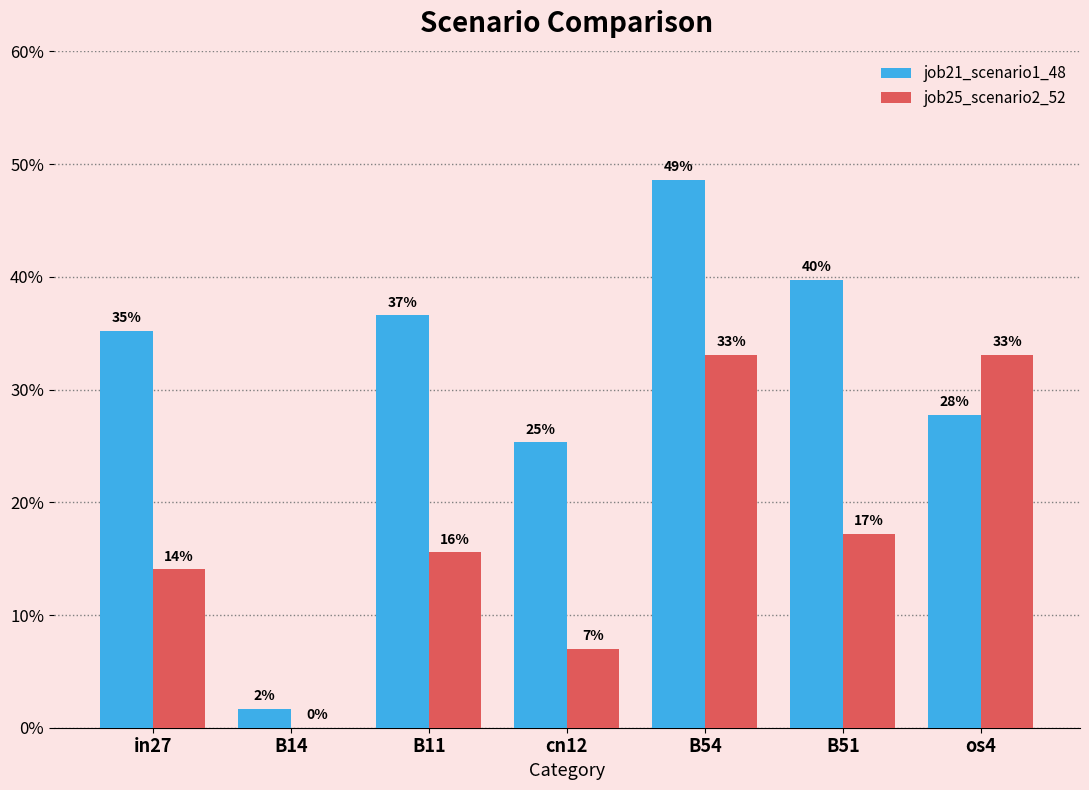

Which category has the highest value in the job21_scenario1_48 series?

B54